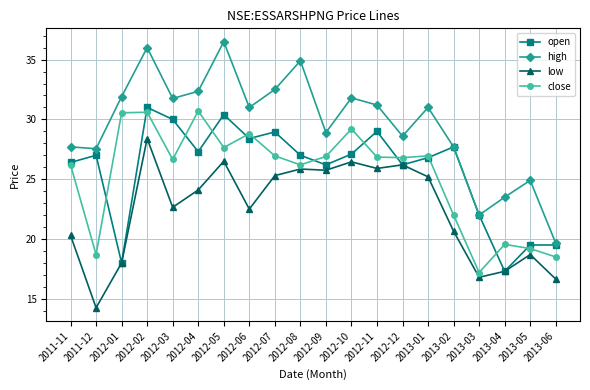

Is it true that close equals 19.2 at 2013-05?

True